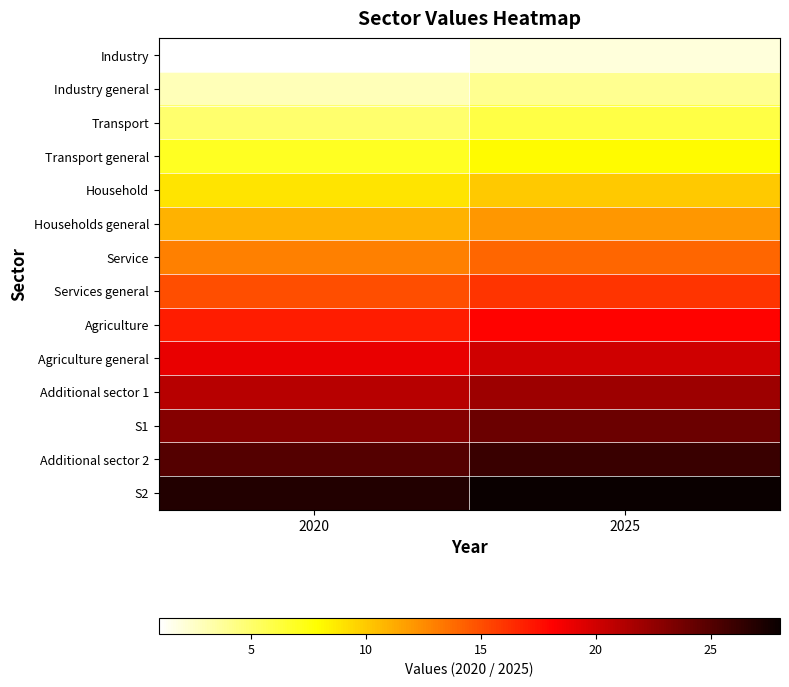

Between 2025 and 2020, which is larger?

2025